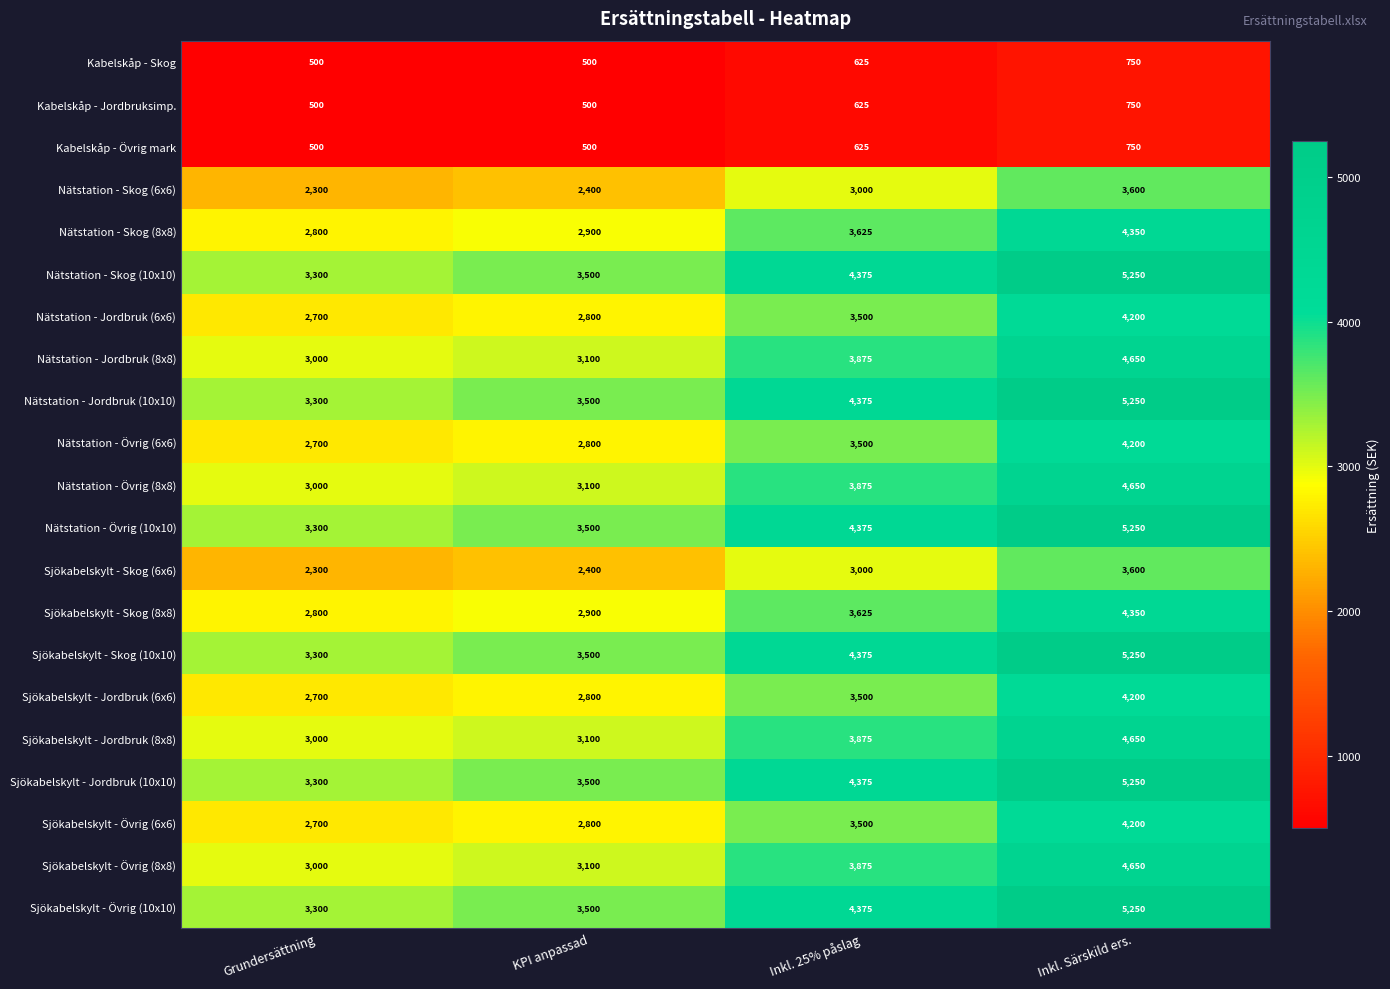

What is the spread (max minus min) of values at KPI anpassad?

3000